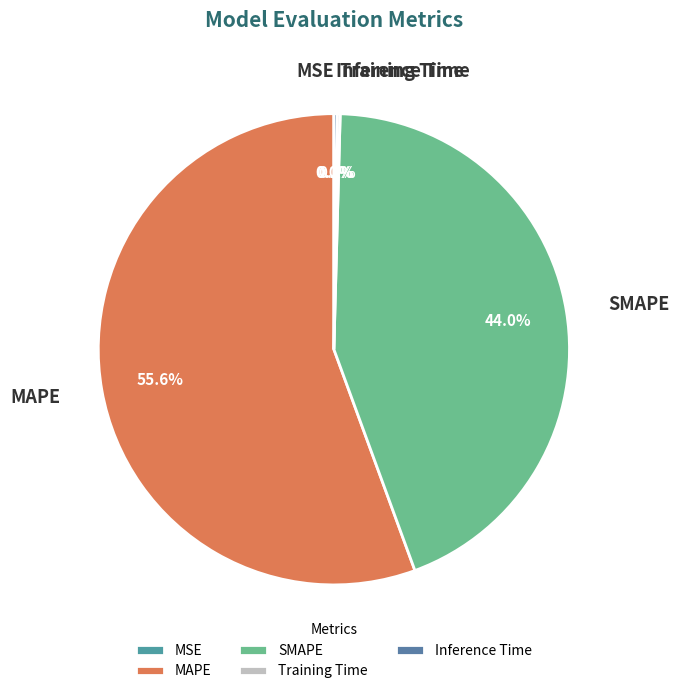

To the nearest percent, what portion does MAPE represent?

56%